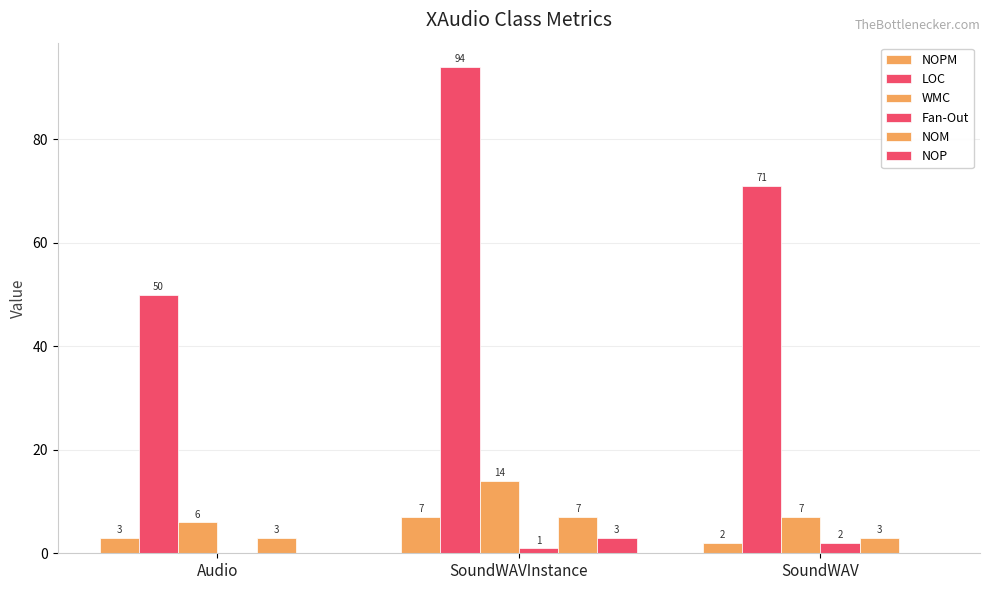

What is the maximum value for NOM?

7